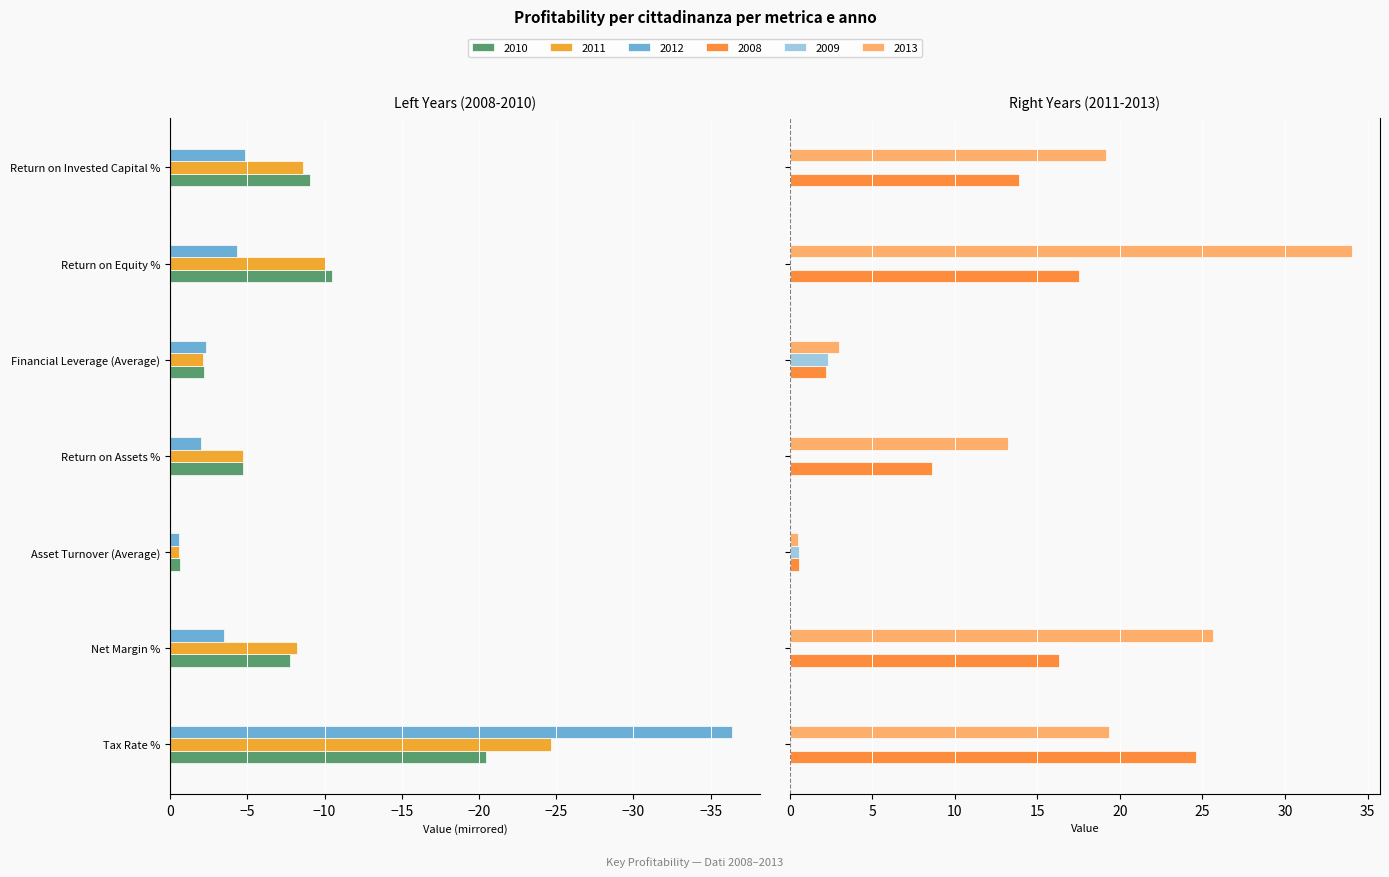

Which series has the largest total across all categories?

2013